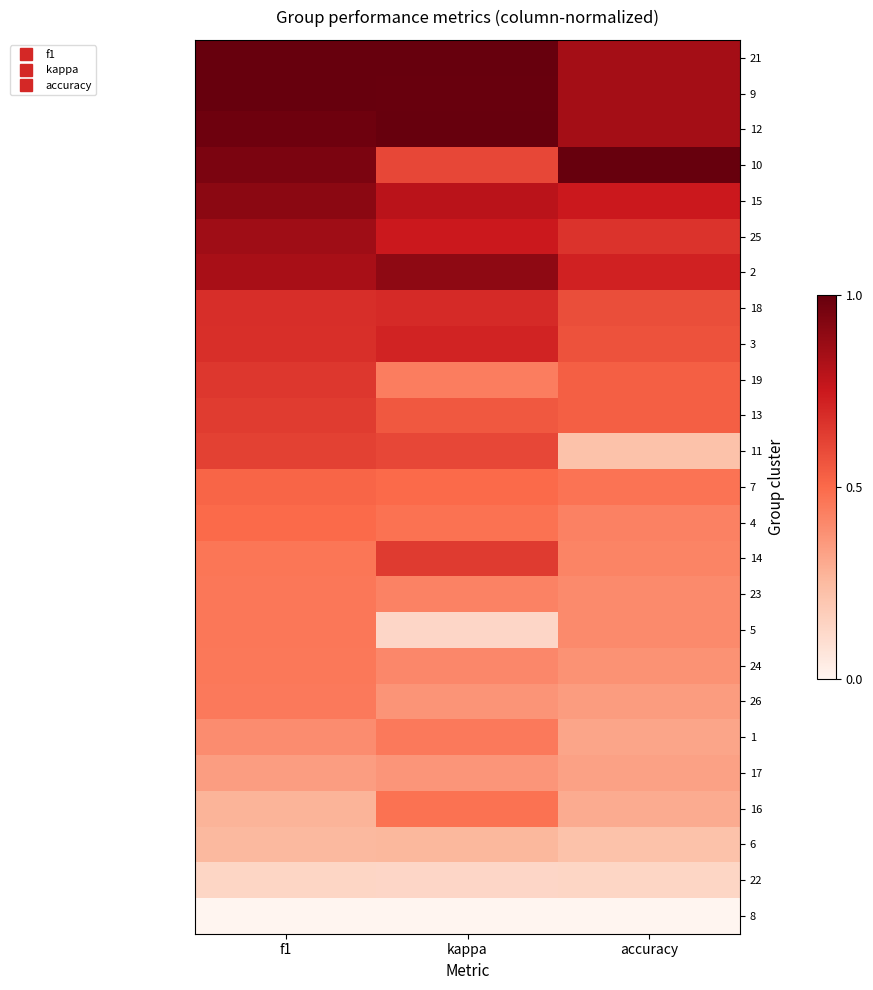

What is the difference between the highest and lowest values at kappa?

1.0